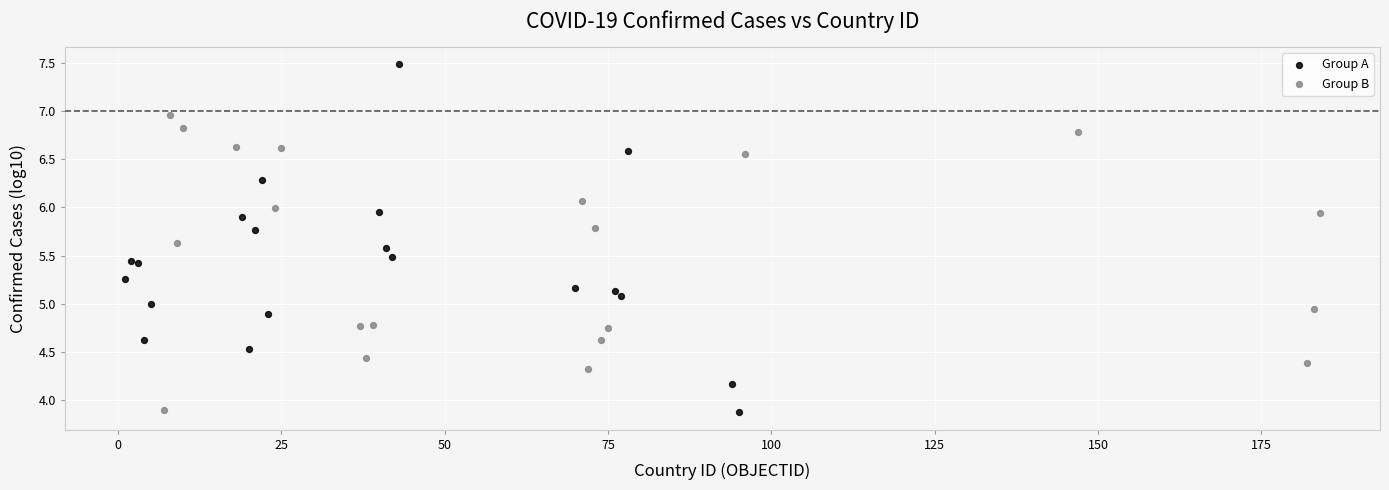

Which series has the widest spread of Y values?

Group A